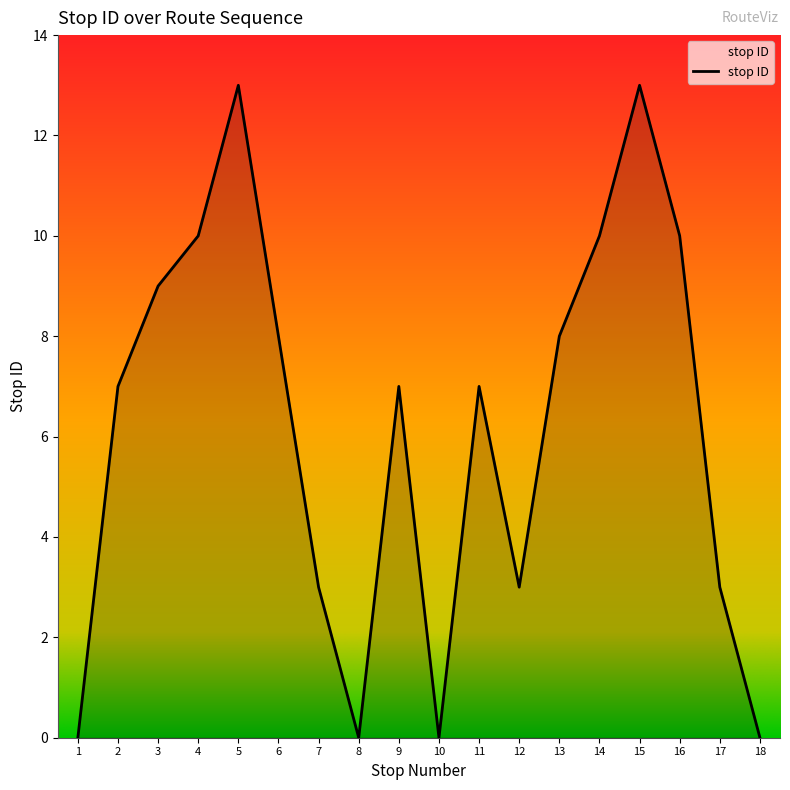

What is the difference between the values at 16 and 12?

7